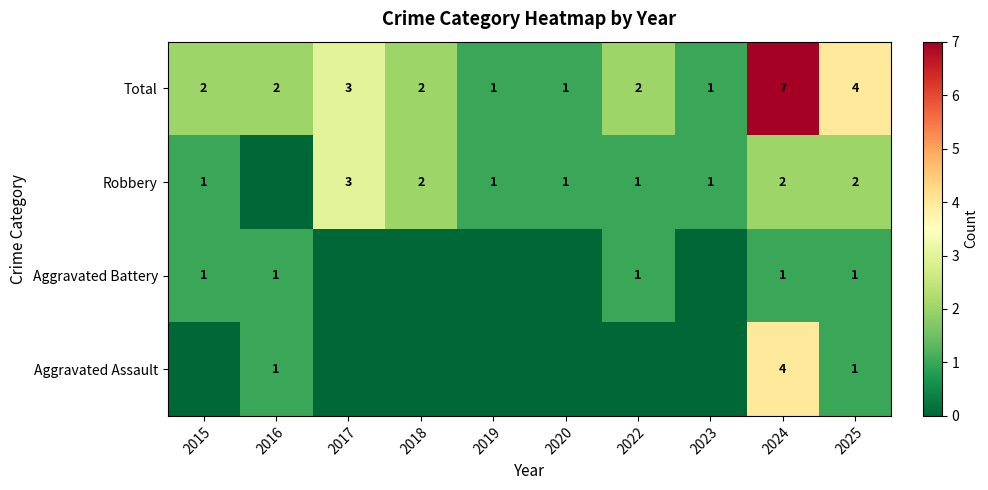

What is the difference between the maximum and minimum values in the Total series?

6